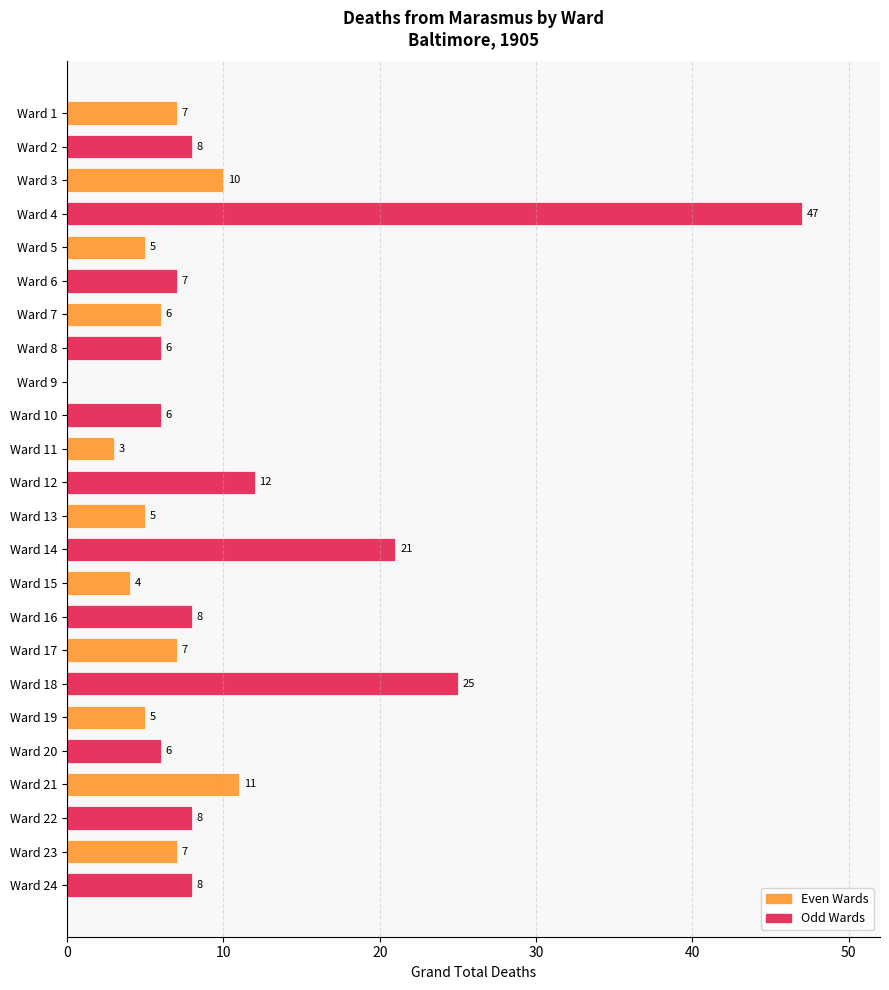

Are the bars horizontal?

Yes